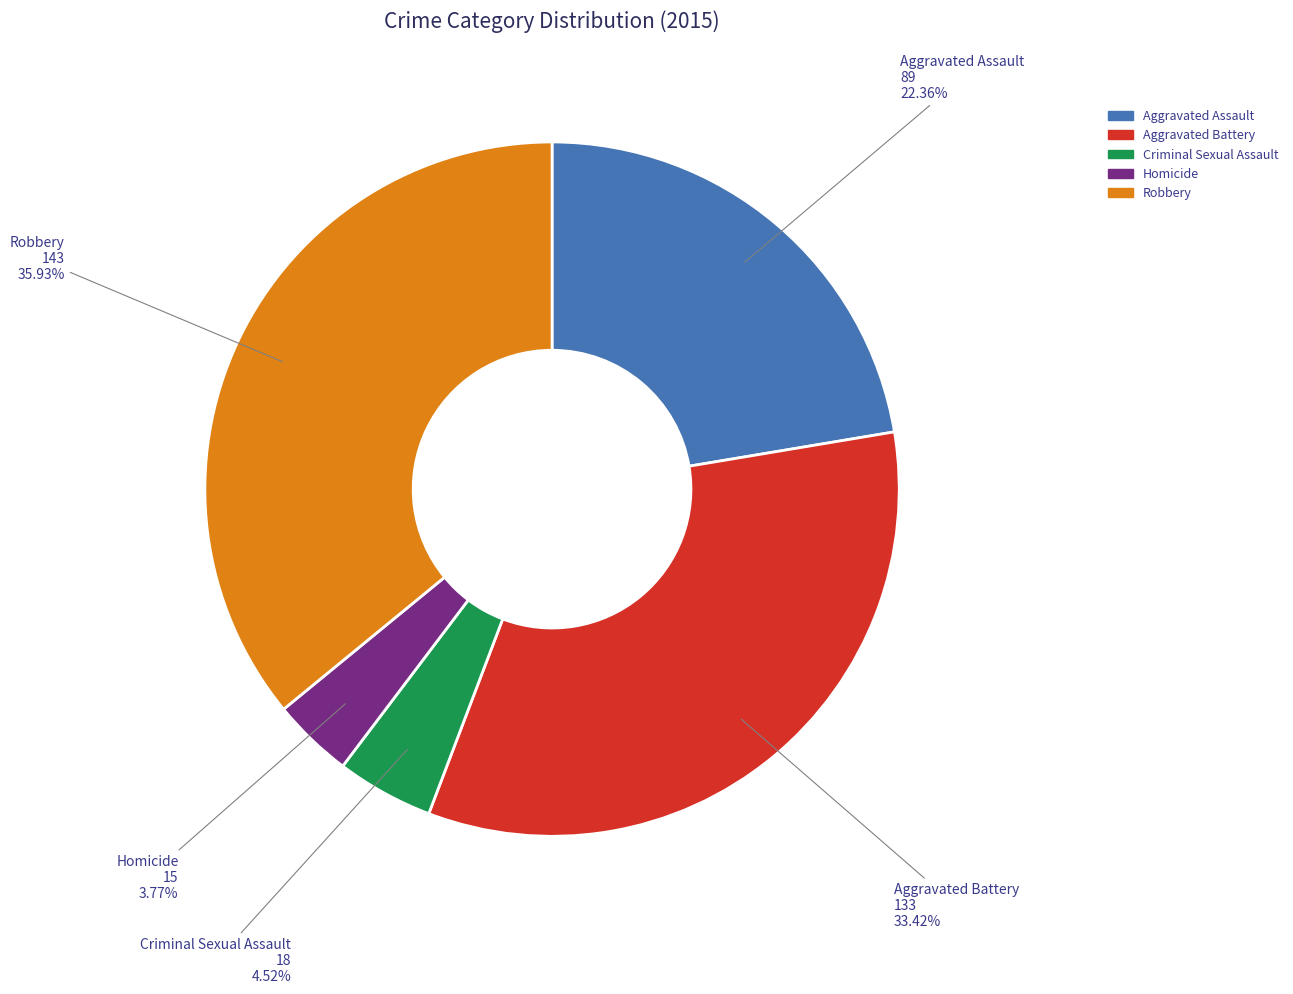

To the nearest percent, what portion does Robbery represent?

36%